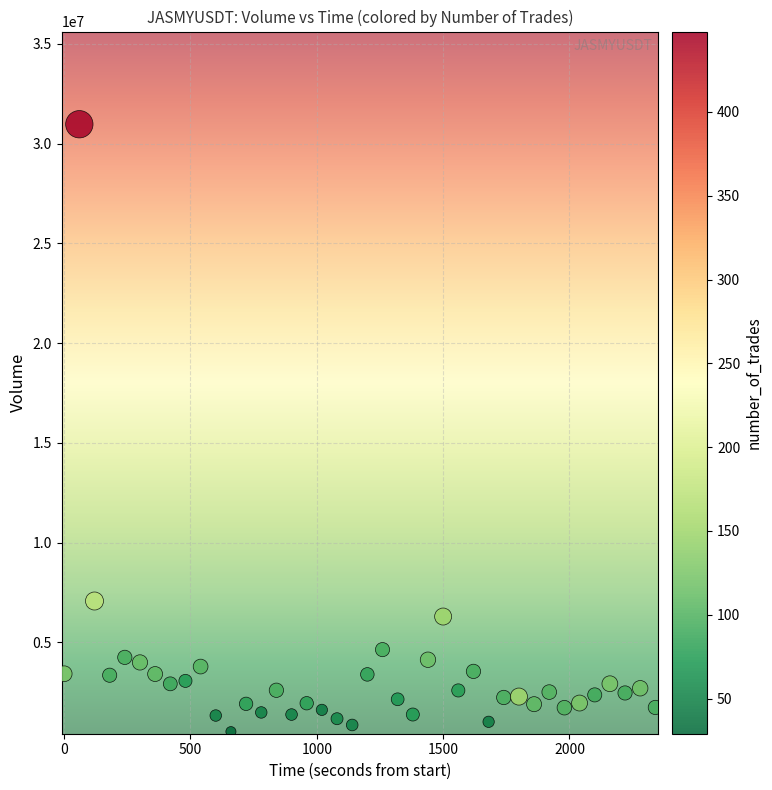

What Y value in the scatter plot is closest to 15748679?

7073837